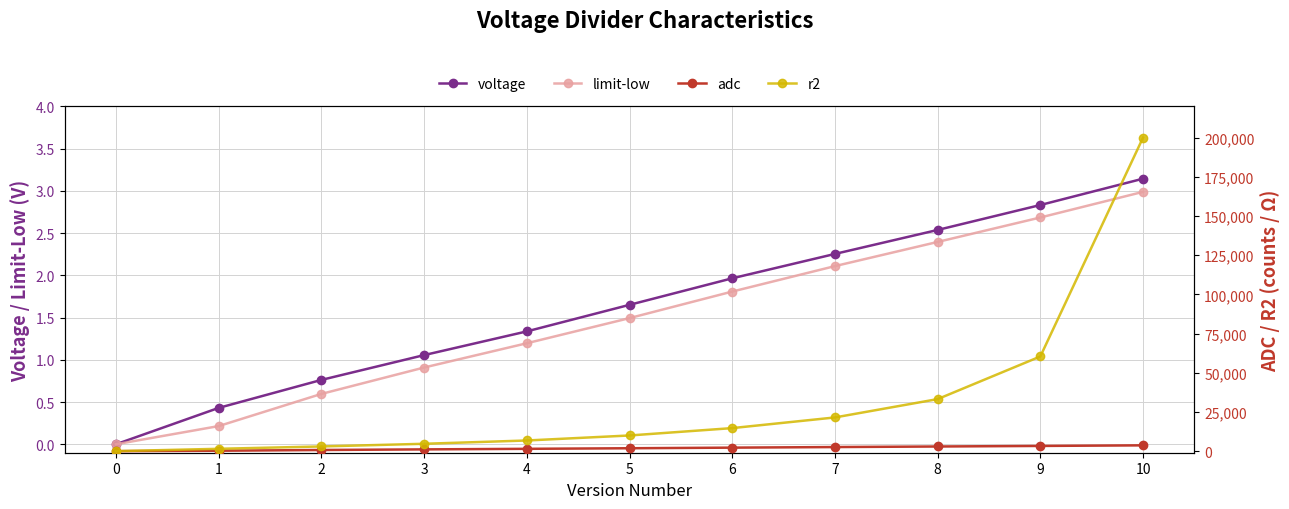

What is the sum of the r2 values at 3 and 7?

26200.0